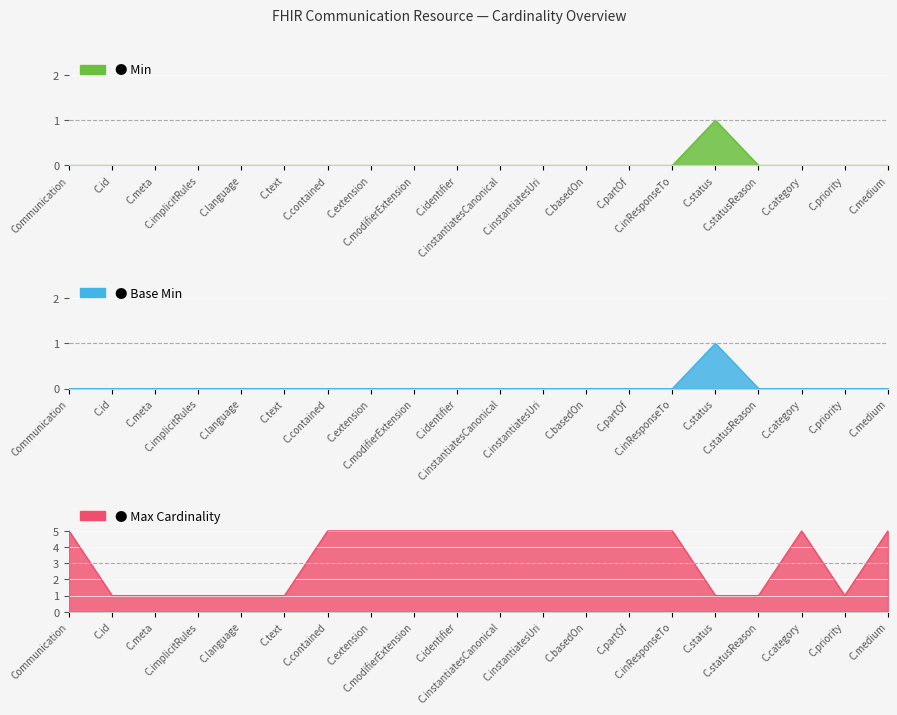

What position from the left is C.medium?

20